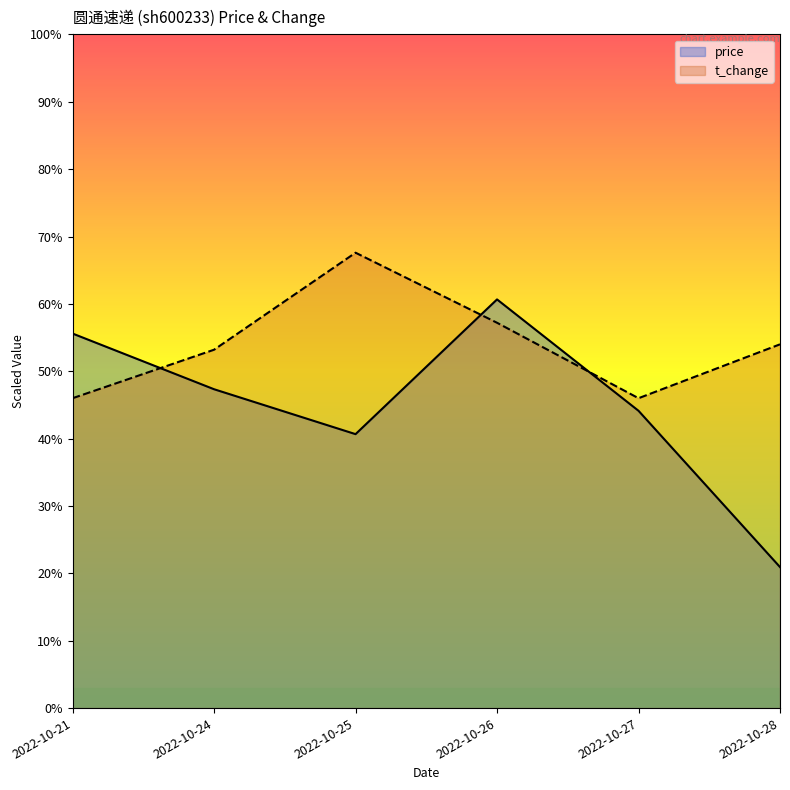

Is it true that price equals 44.1 at 2022-10-27?

True